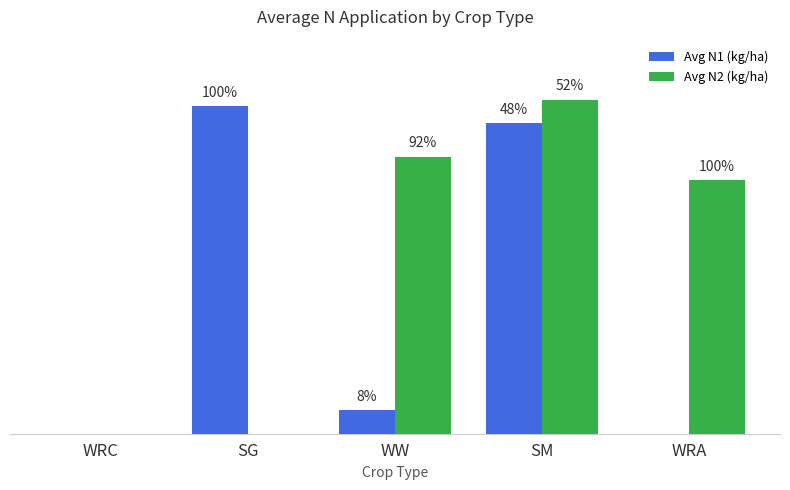

Rank the series by their maximum value, from highest to lowest.

Avg N2 (kg/ha), Avg N1 (kg/ha)